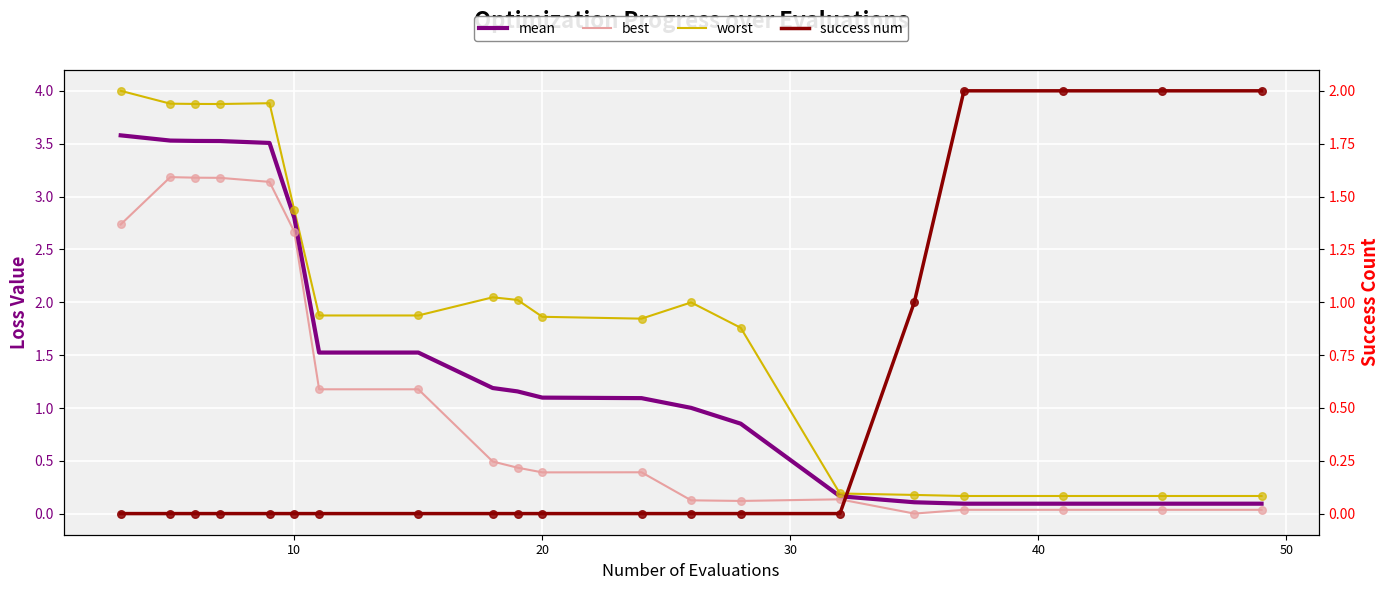

What are all the series names shown in the legend?

mean, best, worst, success num